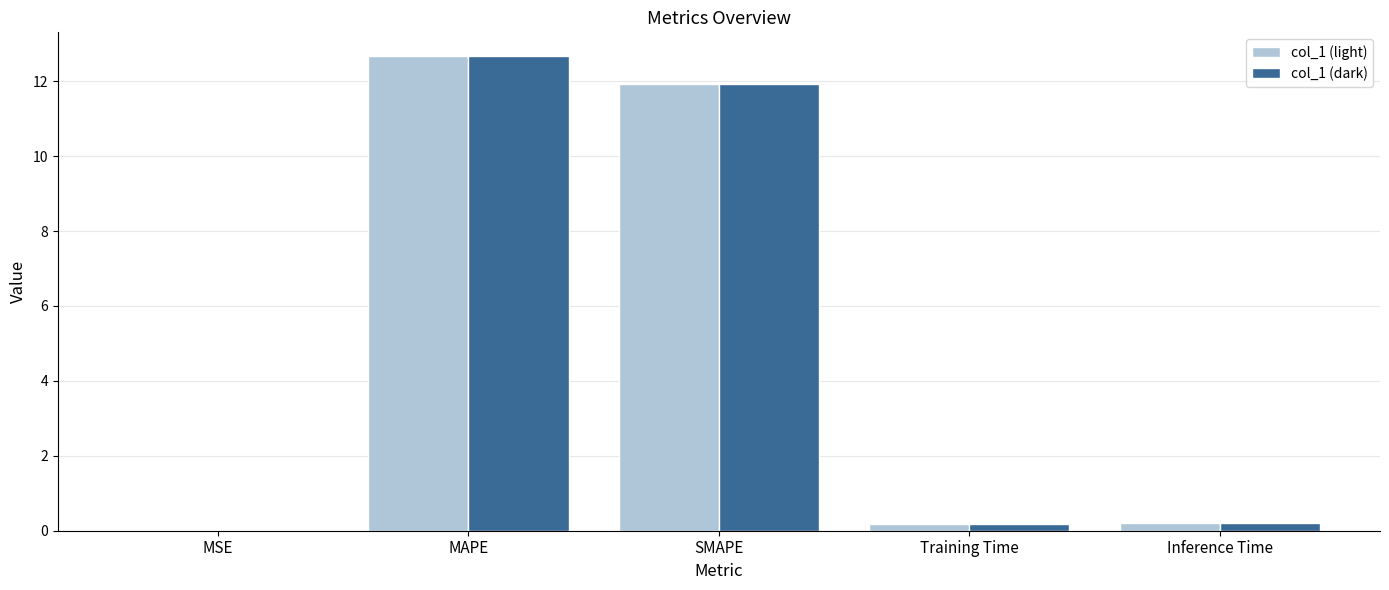

What is the total value across all series at MAPE?

25.3